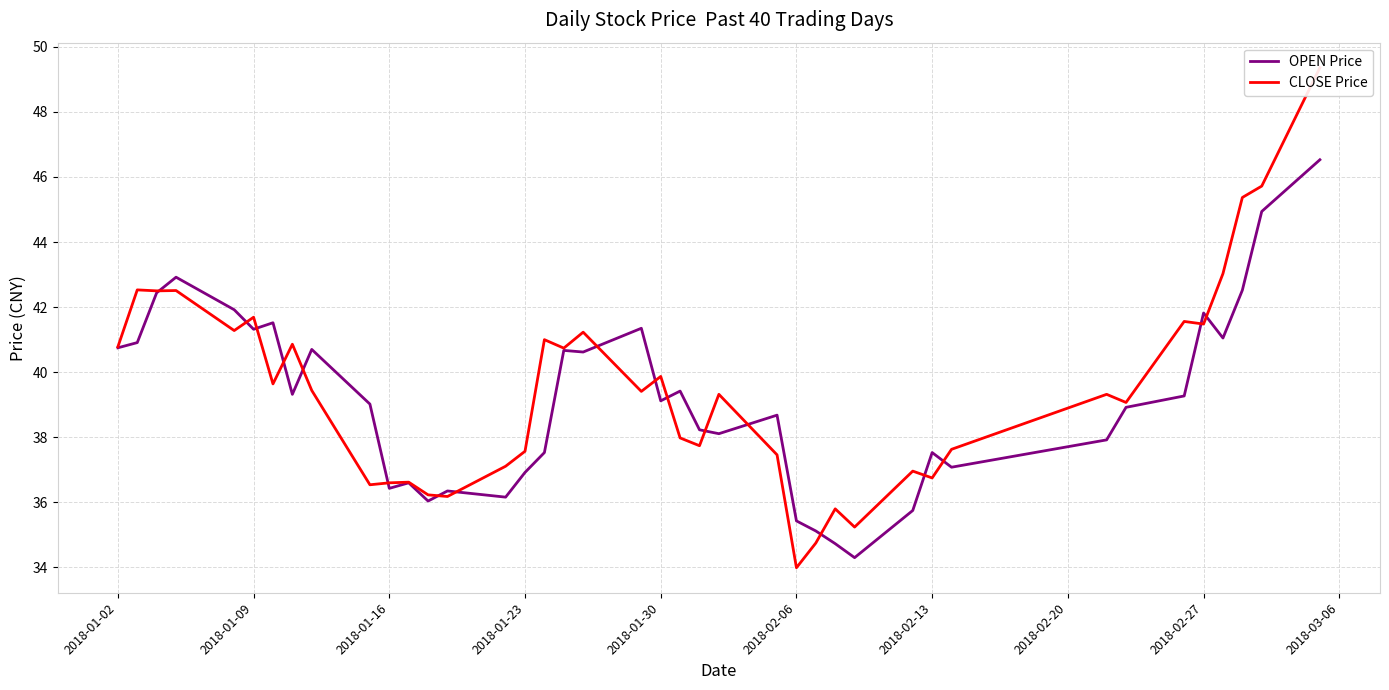

Does the chart have visible grid lines?

Yes